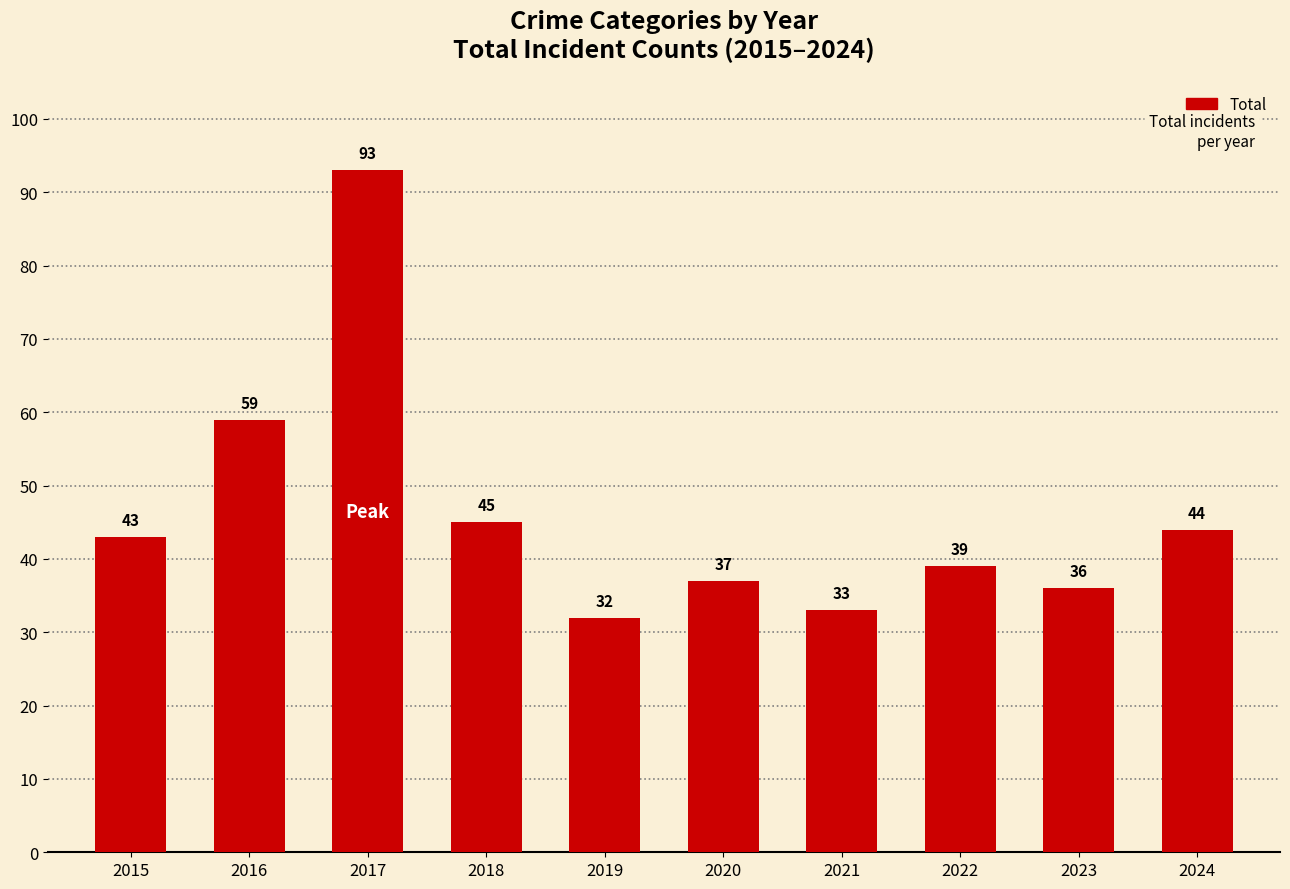

Reading left to right, list all the values displayed in this chart.

43	59	93	45	32	37	33	39	36	44